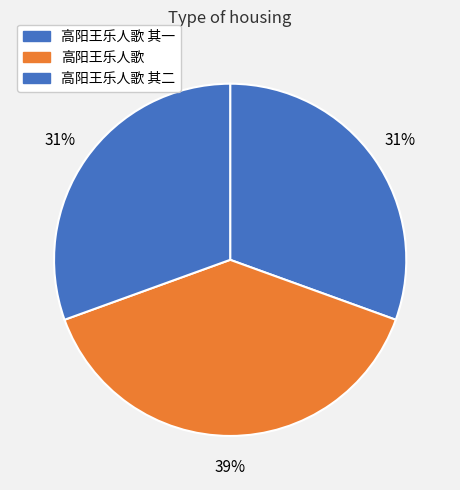

How many segments does this pie chart have?

3